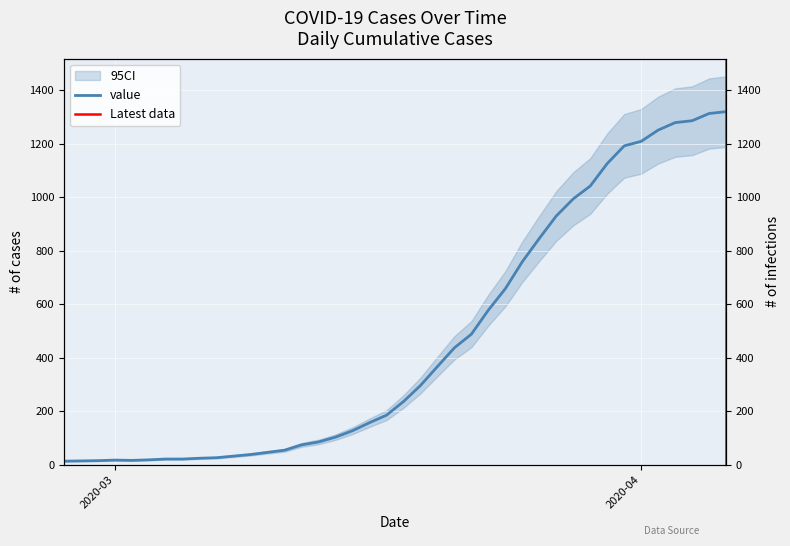

Reading right to left, what are all the values shown in this chart?

1320	1313	1286	1279	1251	1209	1192	1126	1042	994	930	846	759	658	578	488	437	367	296	236	185	157	127	103	85	74	54	46	38	32	26	24	21	21	18	16	17	15	14	13